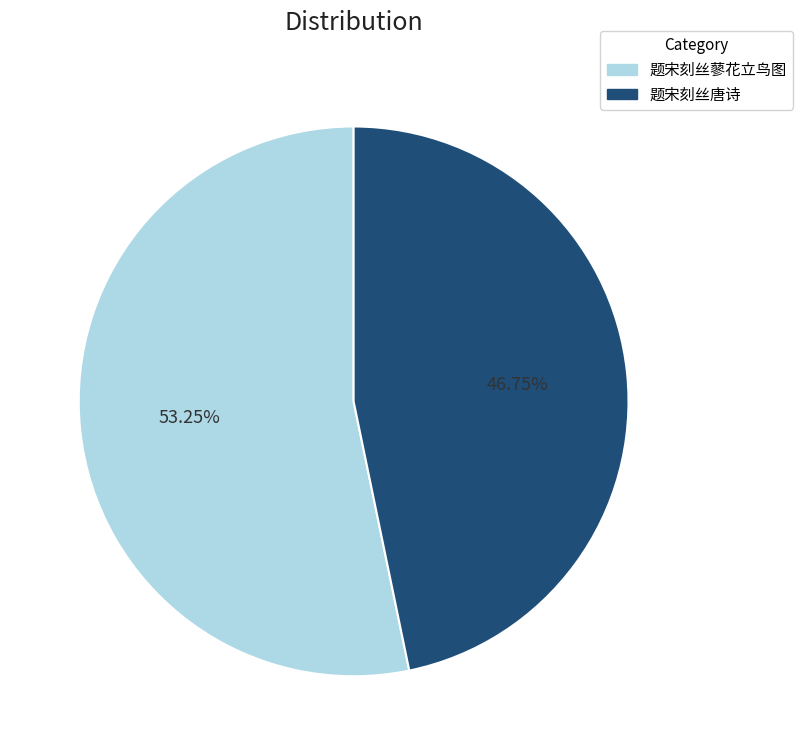

To the nearest percent, what is the difference between the largest and smallest slice percentages?

6%